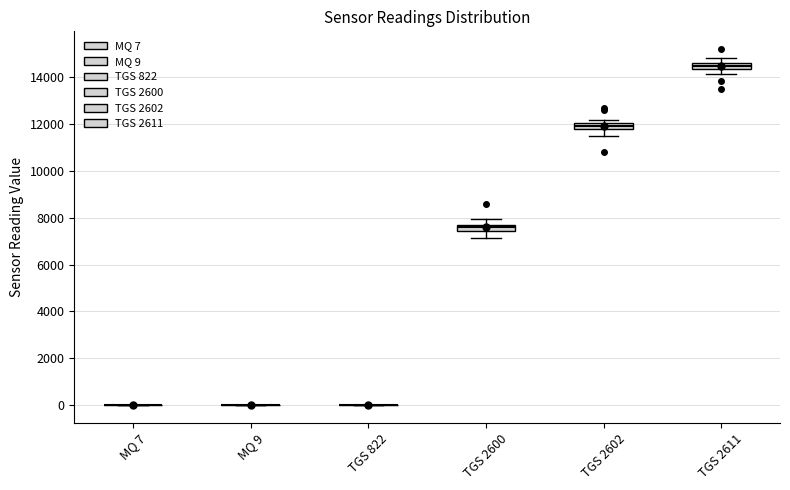

Where is the upper edge of the box for TGS 2602 on the y-axis? The values are not printed on the chart, so give them approximately, as read against the axis.

12000